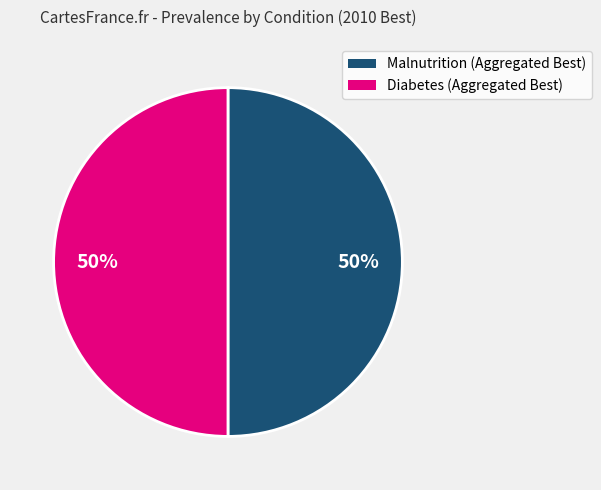

To the nearest percent, what is the average slice percentage?

50%